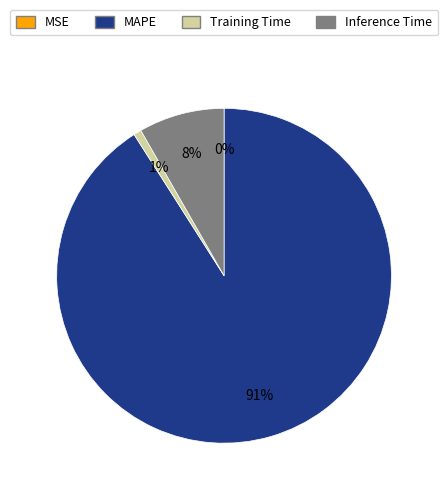

Does any single category account for the majority?

Yes